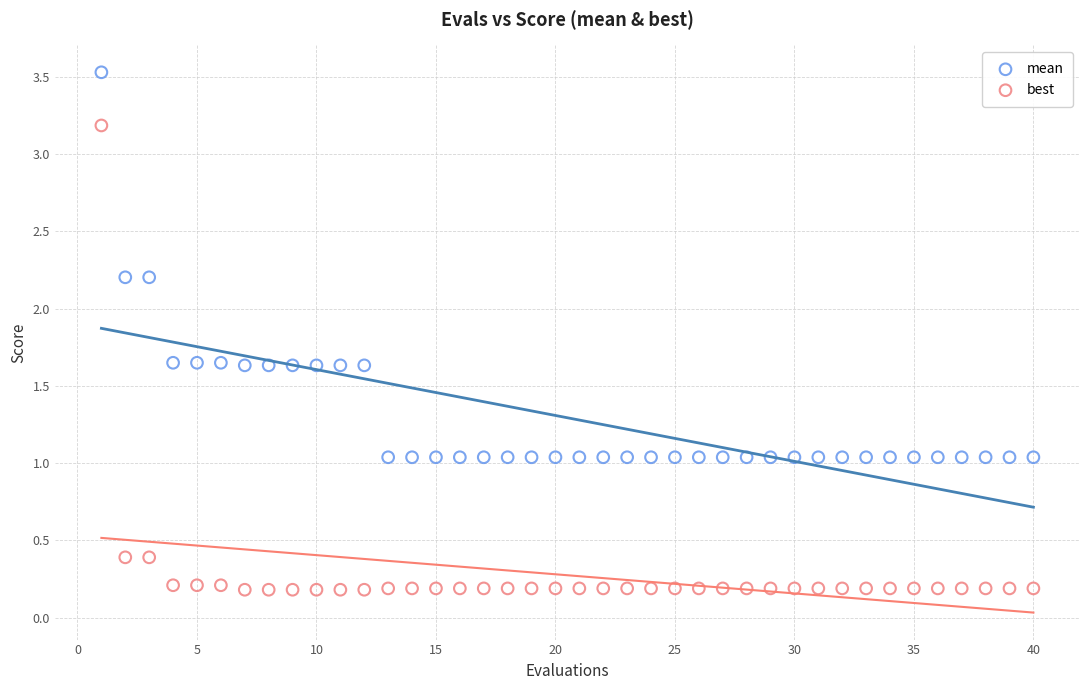

Across all data points, what is the range of X values (max minus min)?

39.0